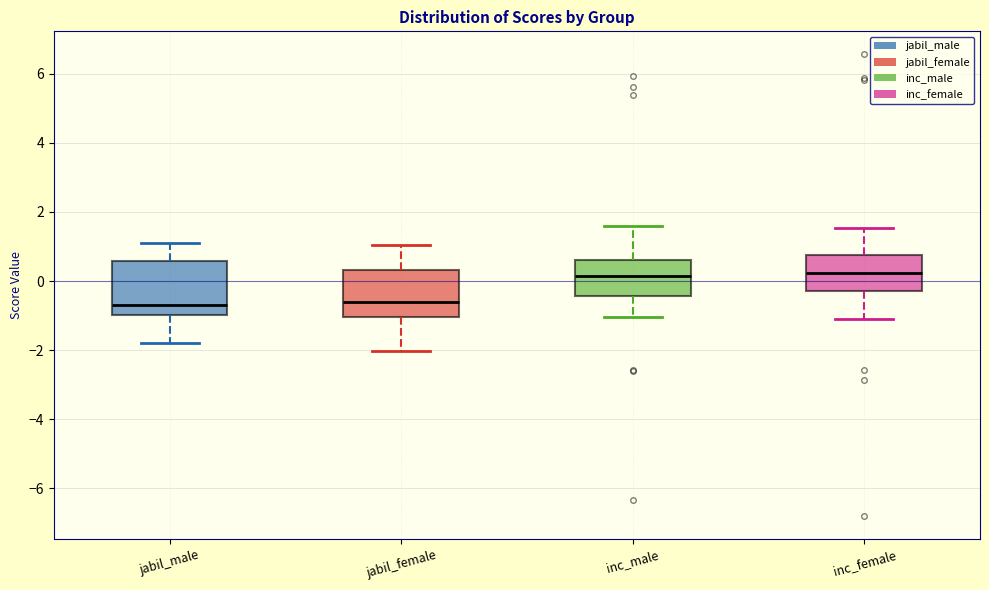

Reading left to right, transcribe this box plot: for each box, give where its median line is, the range the box spans, and where its two whiskers end, as read against the y-axis. The values are not printed on the chart, so give them approximately, as read against the axis.

jabil_male: median -0.6, box -1.0 to 0.6, whiskers -1.8 to 1.0
jabil_female: median -0.6, box -1.0 to 0.4, whiskers -2.0 to 1.0
inc_male: median 0.2, box -0.4 to 0.6, whiskers -1.0 to 1.6
inc_female: median 0.2, box -0.2 to 0.8, whiskers -1.2 to 1.6